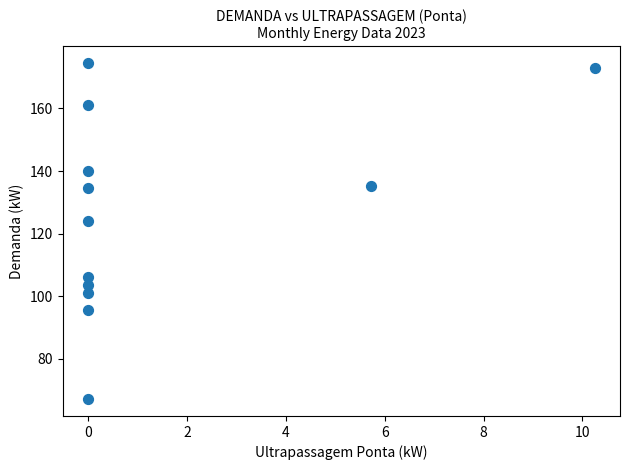

What Y value in the scatter plot is closest to 120?

124.0